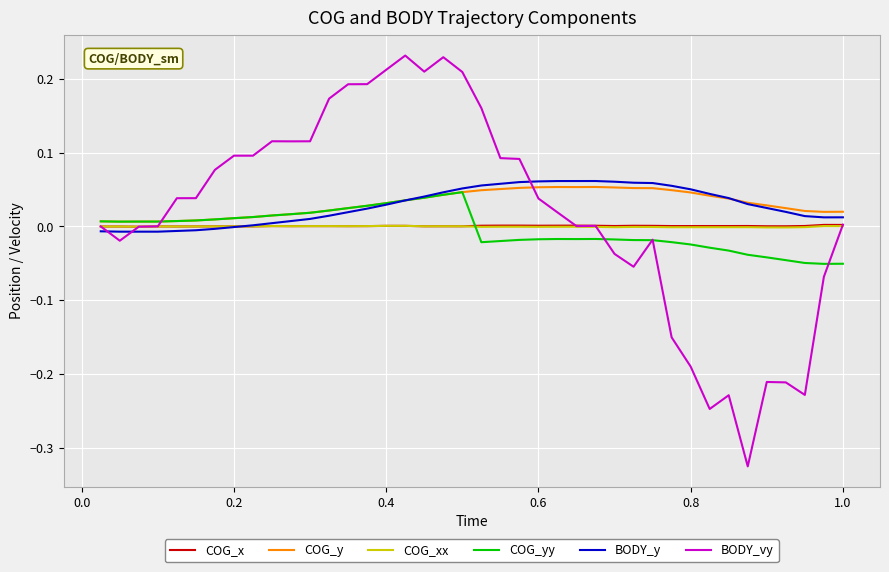

Which series has the widest spread of values?

BODY_vy